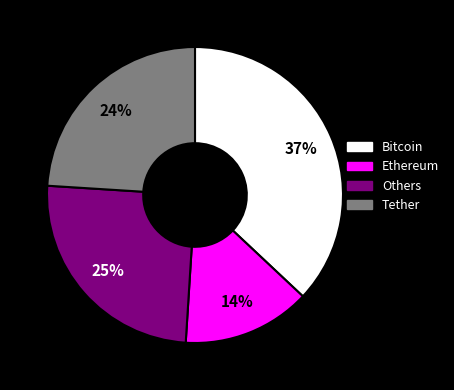

How many slices are in this pie chart?

4